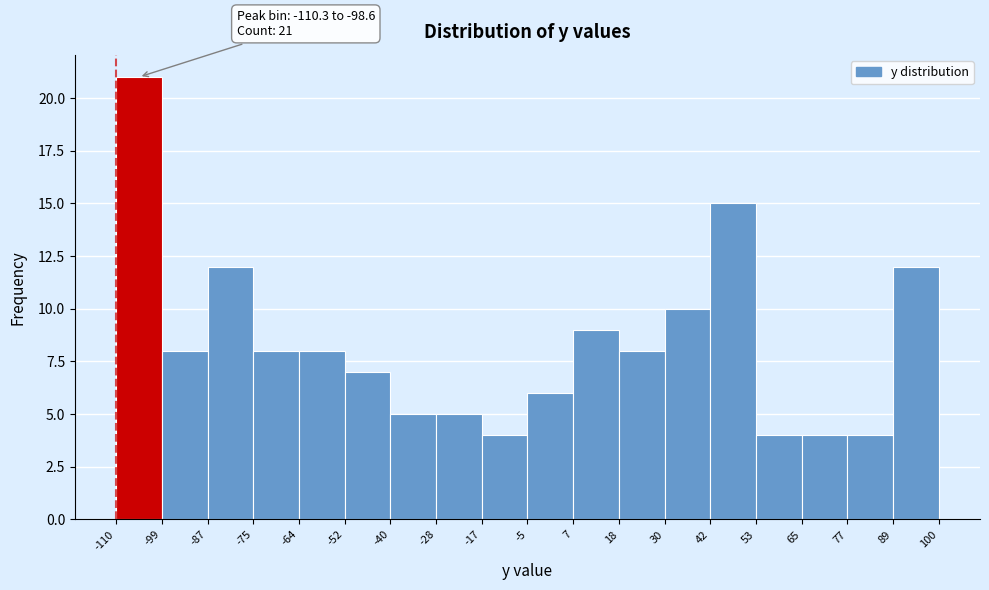

Over which range of the x-axis is the bar tallest?

-110 to -99